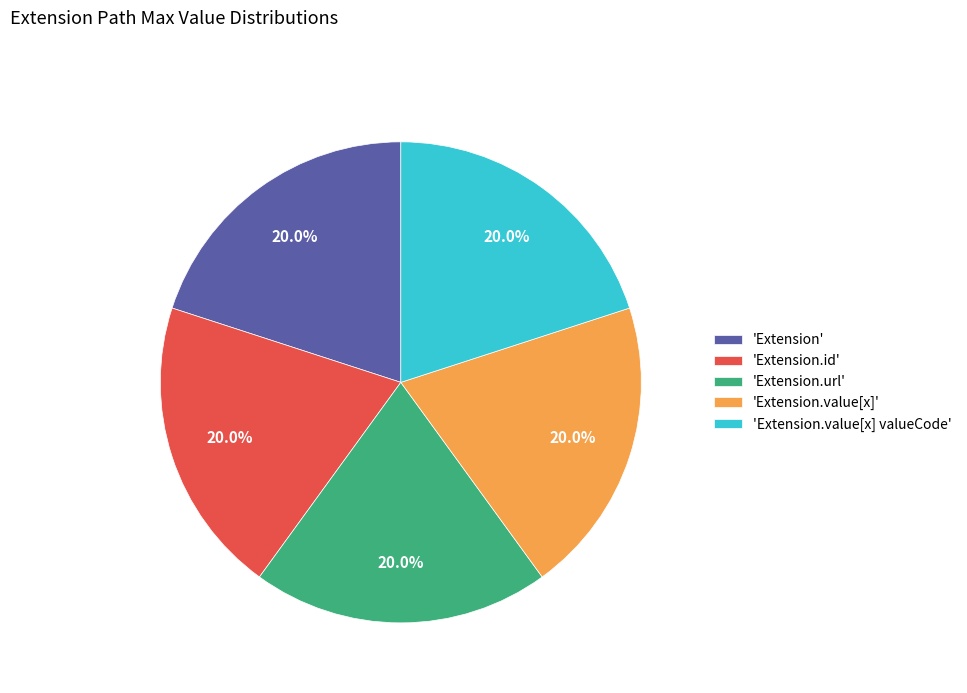

What is the ratio of the value at 'Extension.value[x]' to the value at 'Extension.id'?

1.0